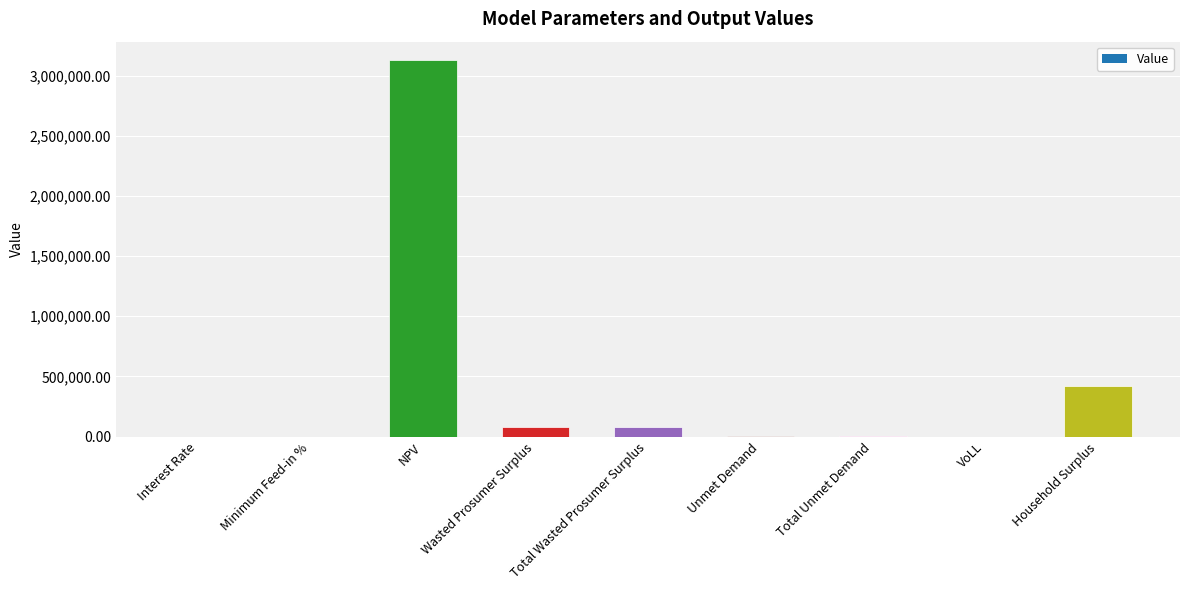

Are the bars grouped side by side (vs. stacked)?

No